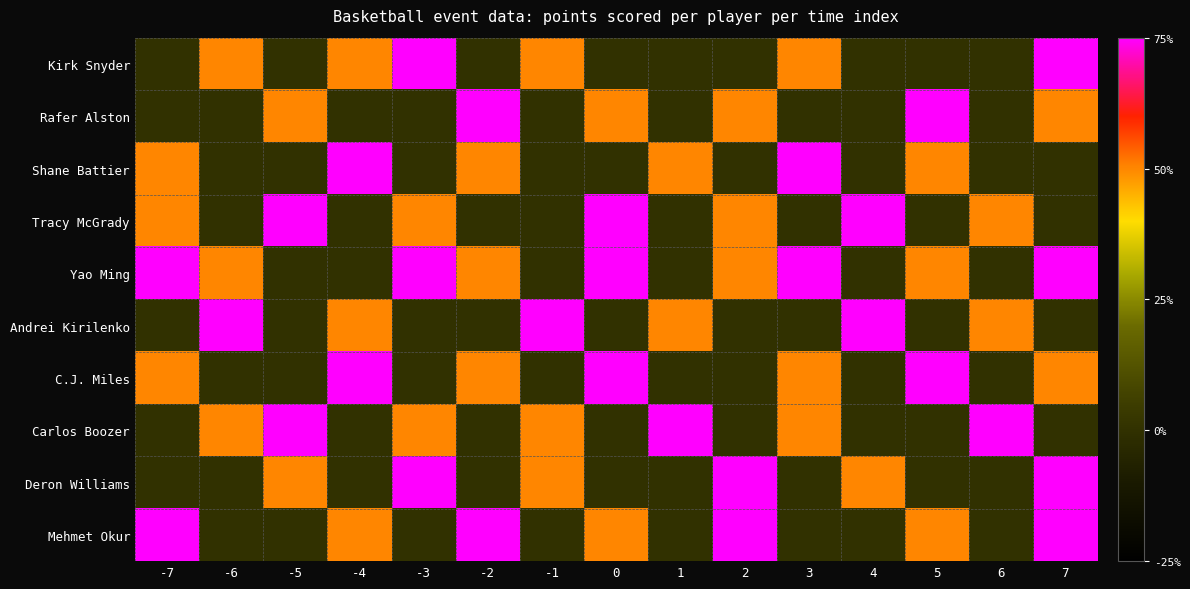

Which has a higher value, 4 or -7?

4